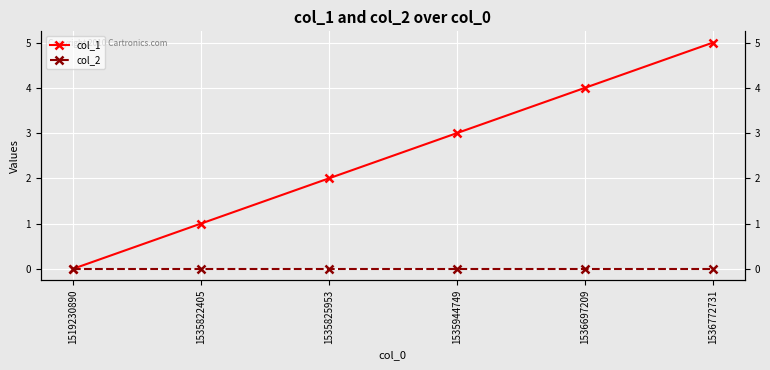

True or false: col_1 and col_2 cross at least once.

False